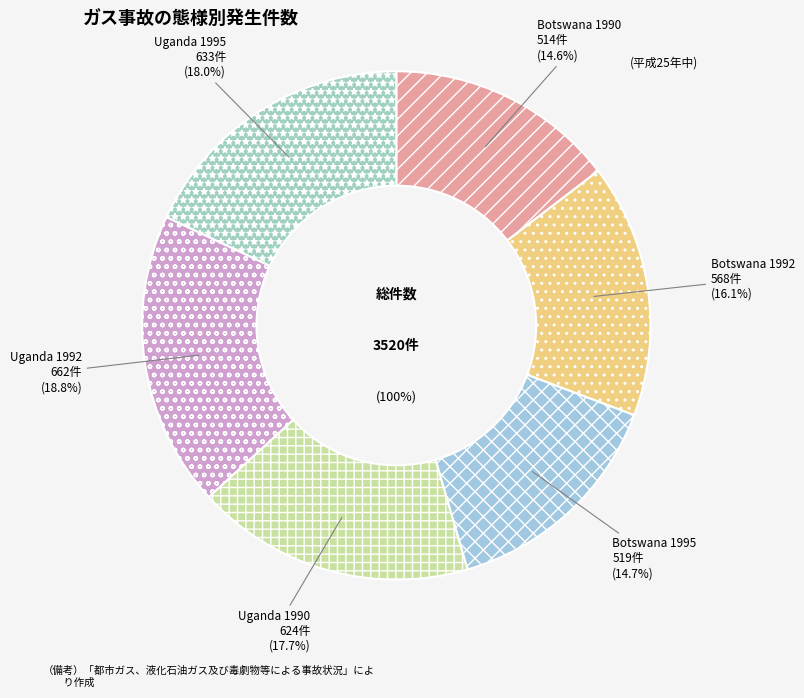

How many segments does this pie chart have?

6